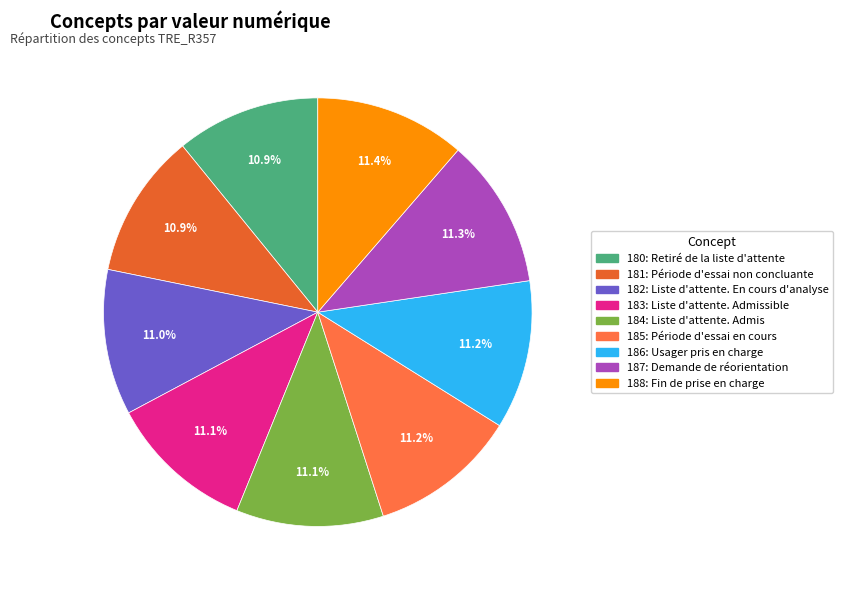

How much of the chart is everything except 185: Période d'essai en cours?

88.8%